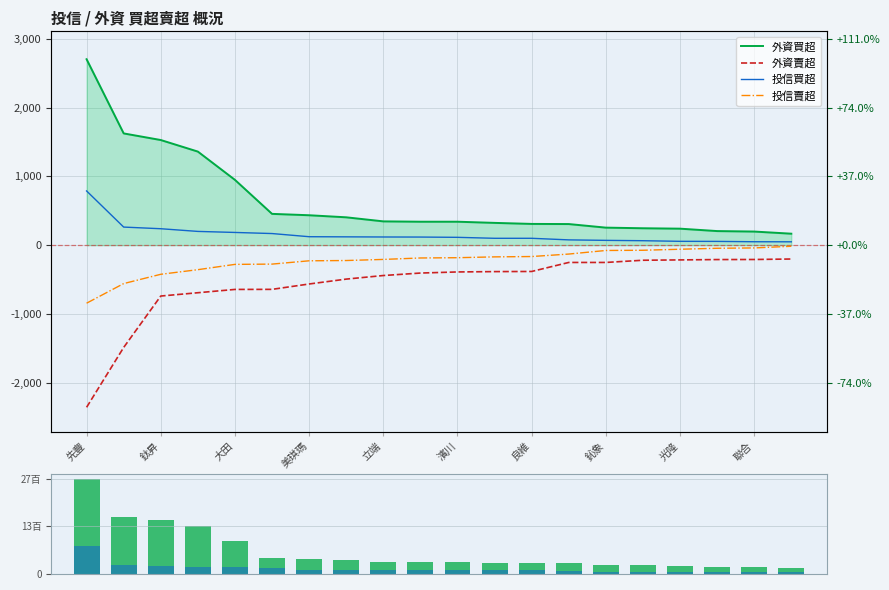

How many values in the 外資買超(量) series are below 341?

9